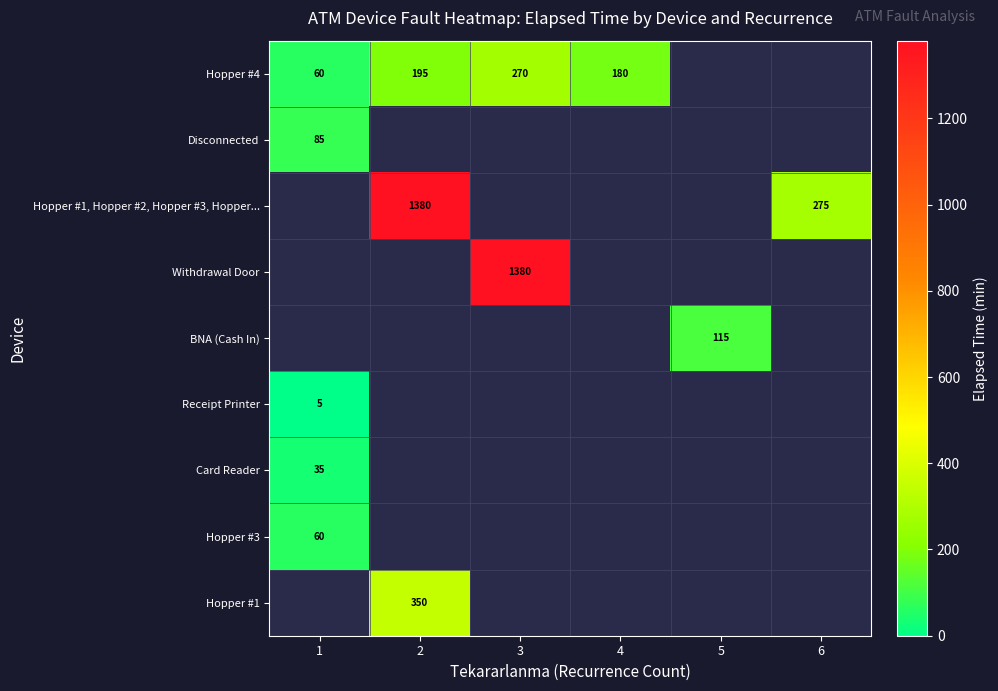

The value of Hopper #4 at 1 is 38. True or false?

False